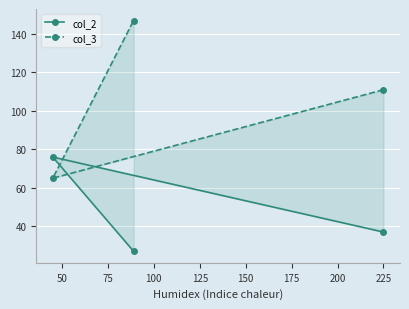

What value does the col_2 series have at 225, to the nearest 5?

35